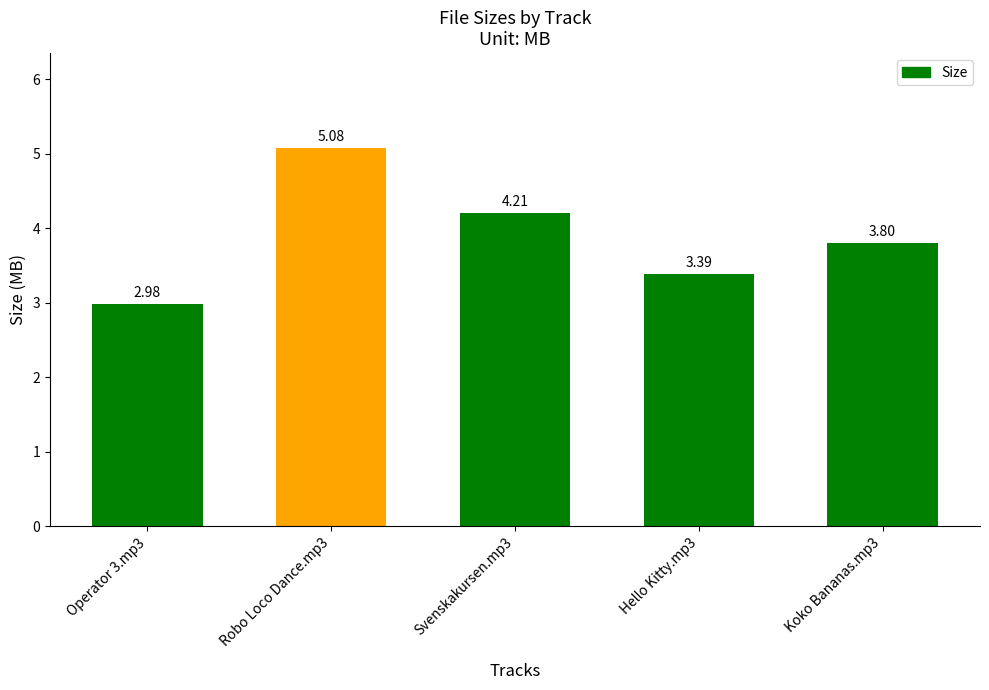

What is the sum of all values?

19.5